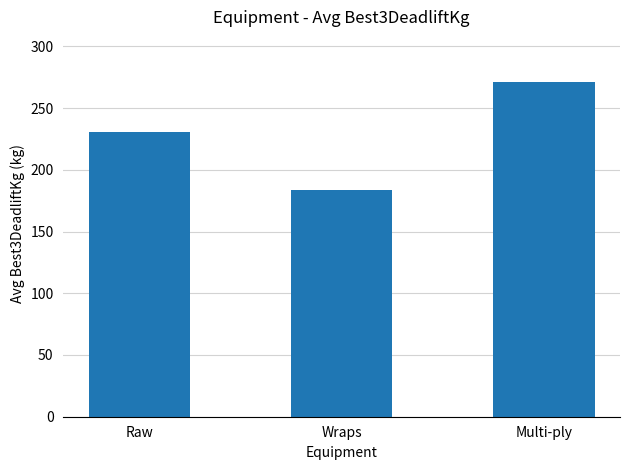

What is the label of the 3rd bar from the right?

Raw